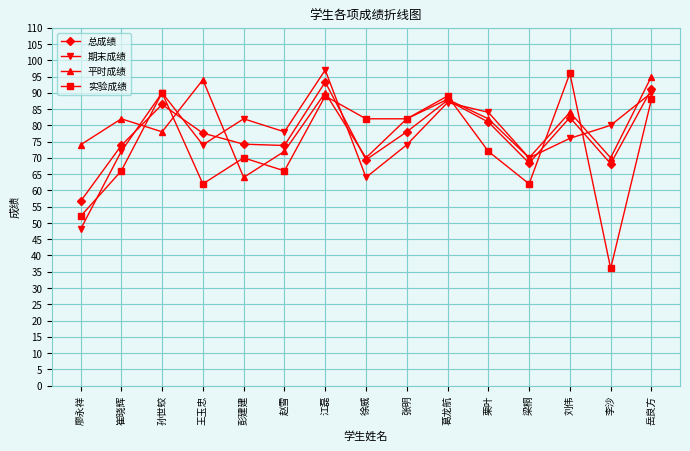

At which label does 期末成绩 reach its minimum?

廖永祥